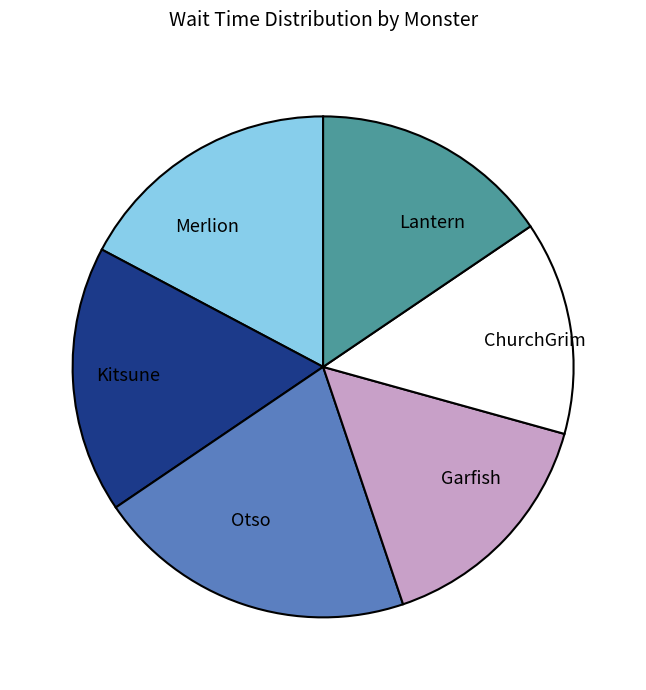

Does any single category account for the majority?

No